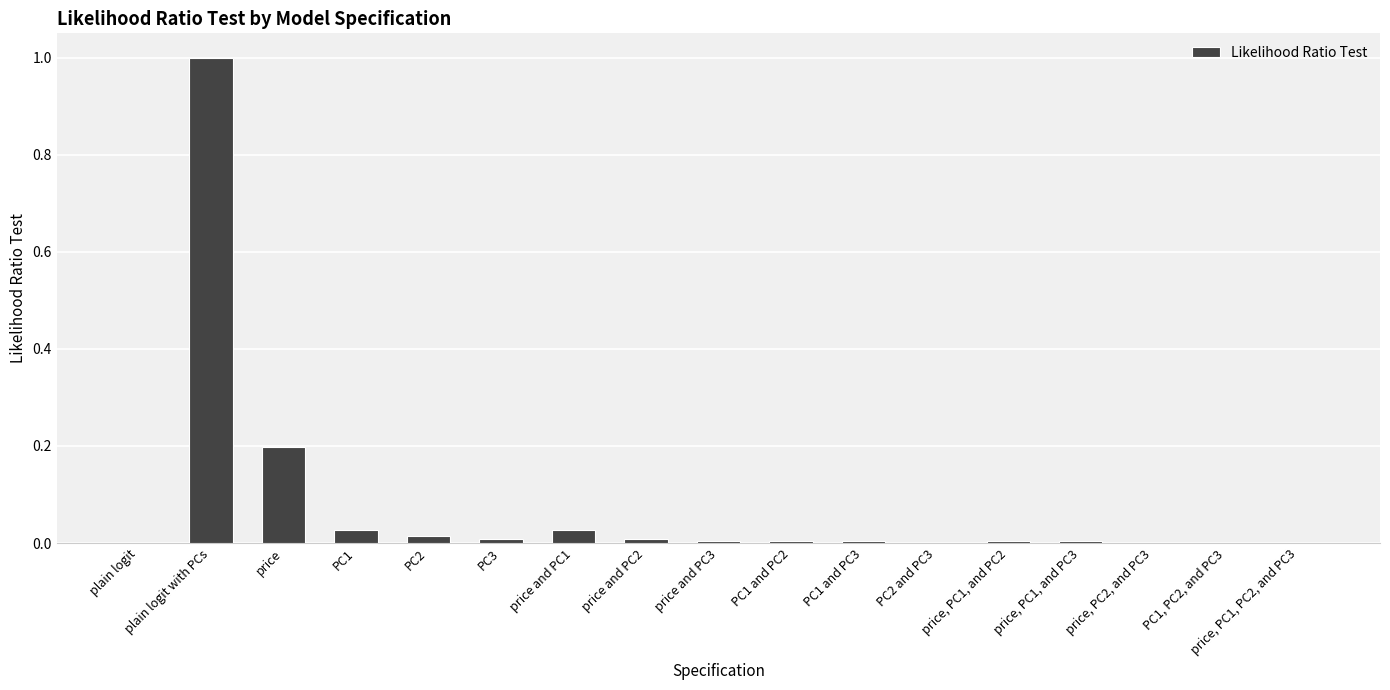

Is it true that the value at price and PC2 is 0.0?

True